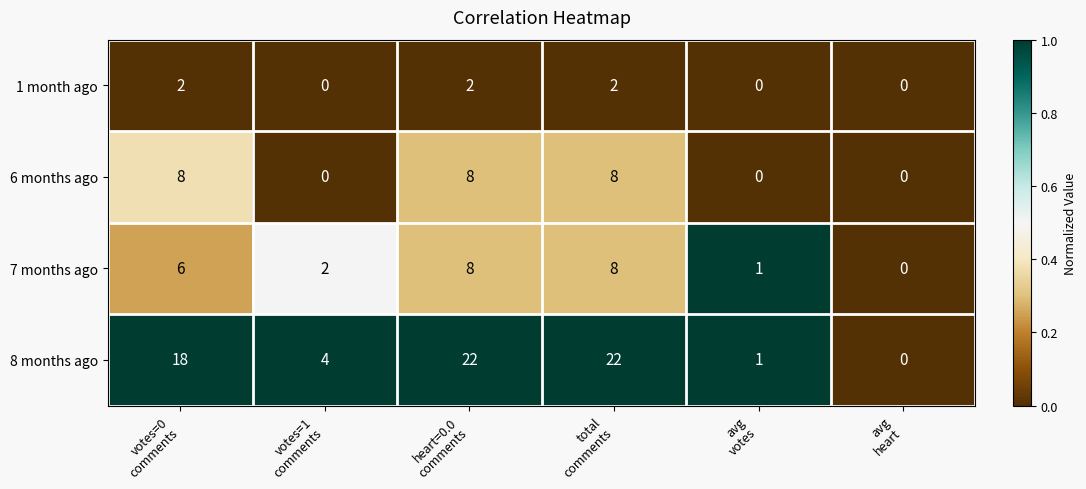

What is the maximum value for 6 months ago?

8